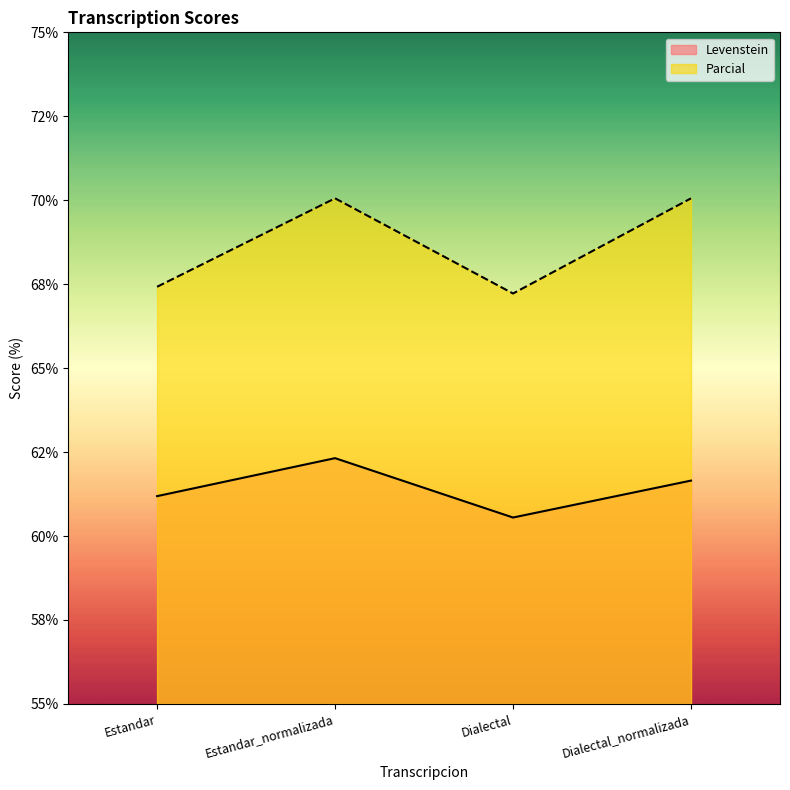

What is the label of the 2nd point from the left?

Estandar_normalizada